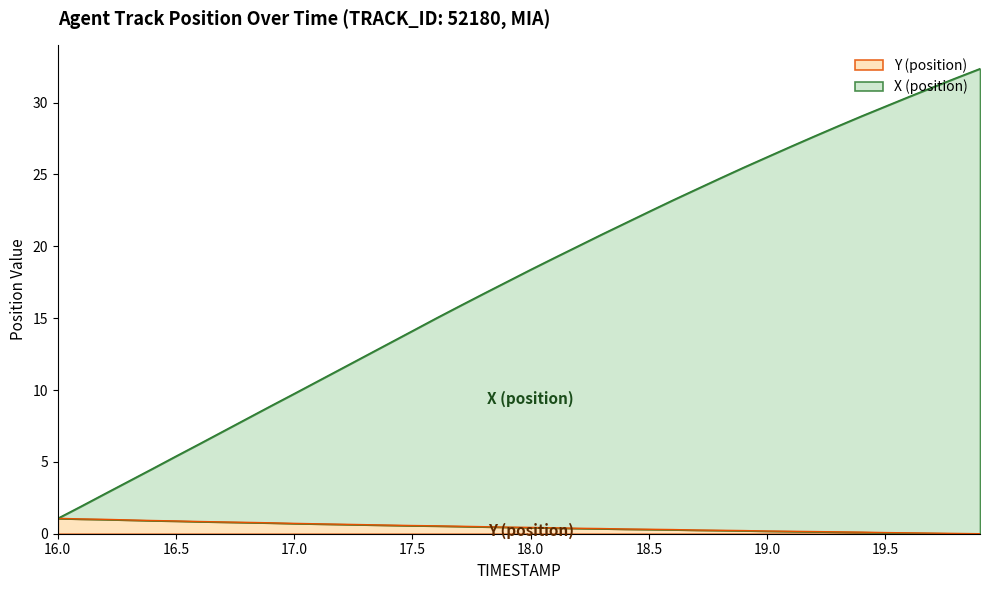

Does the chart have visible grid lines?

No